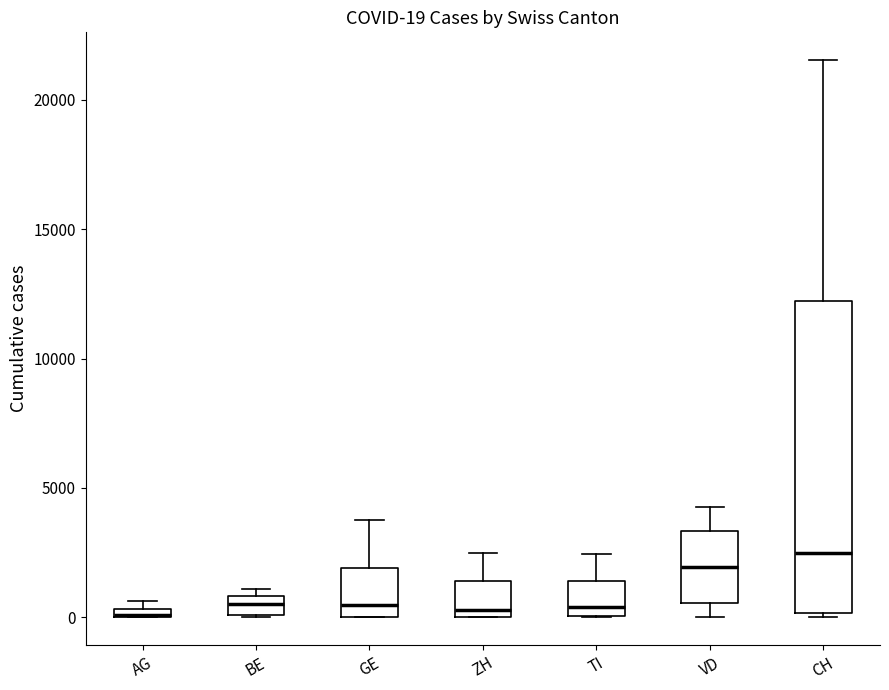

Comparing the boxes themselves (not the whiskers), which one is the tallest?

CH